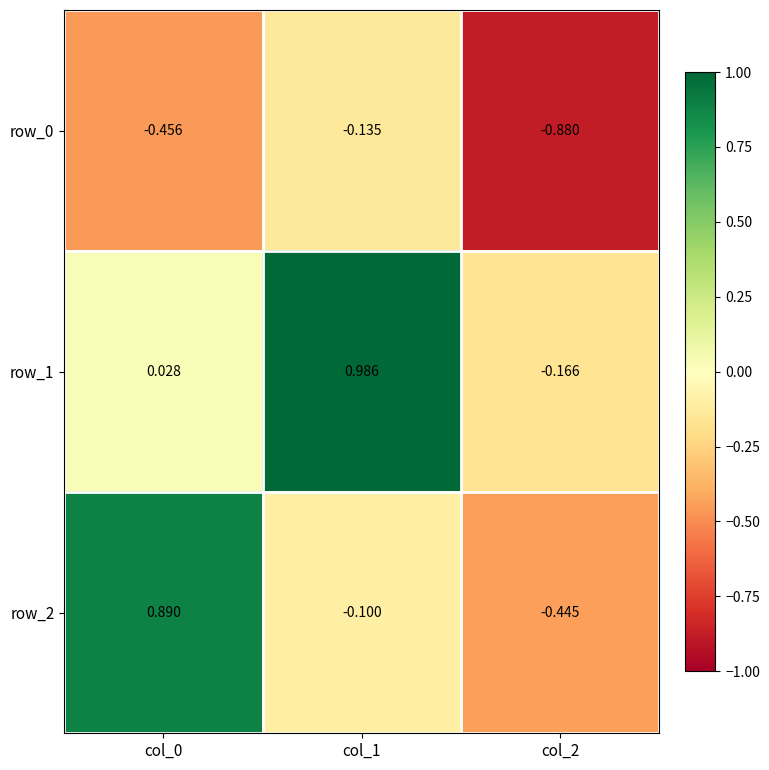

Which series changed the most between col_0 and col_2?

row_2